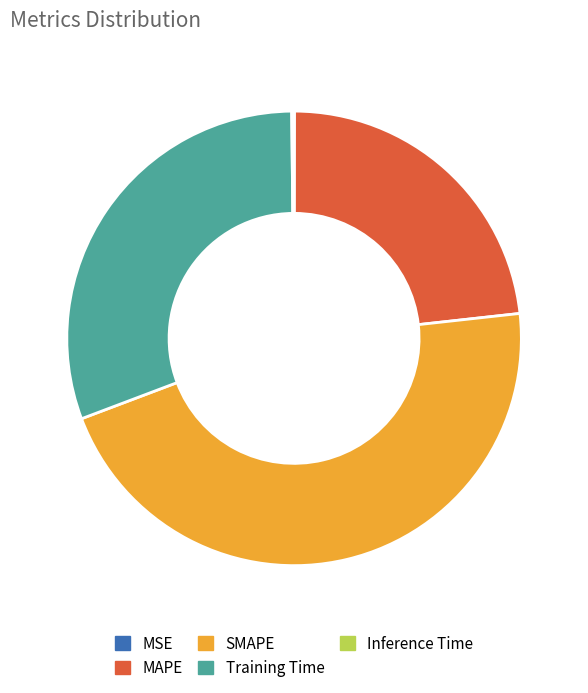

Is it true that MAPE is 37% of the pie?

False